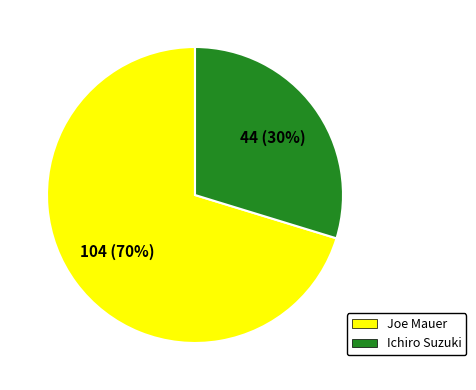

What is the majority slice?

Joe Mauer